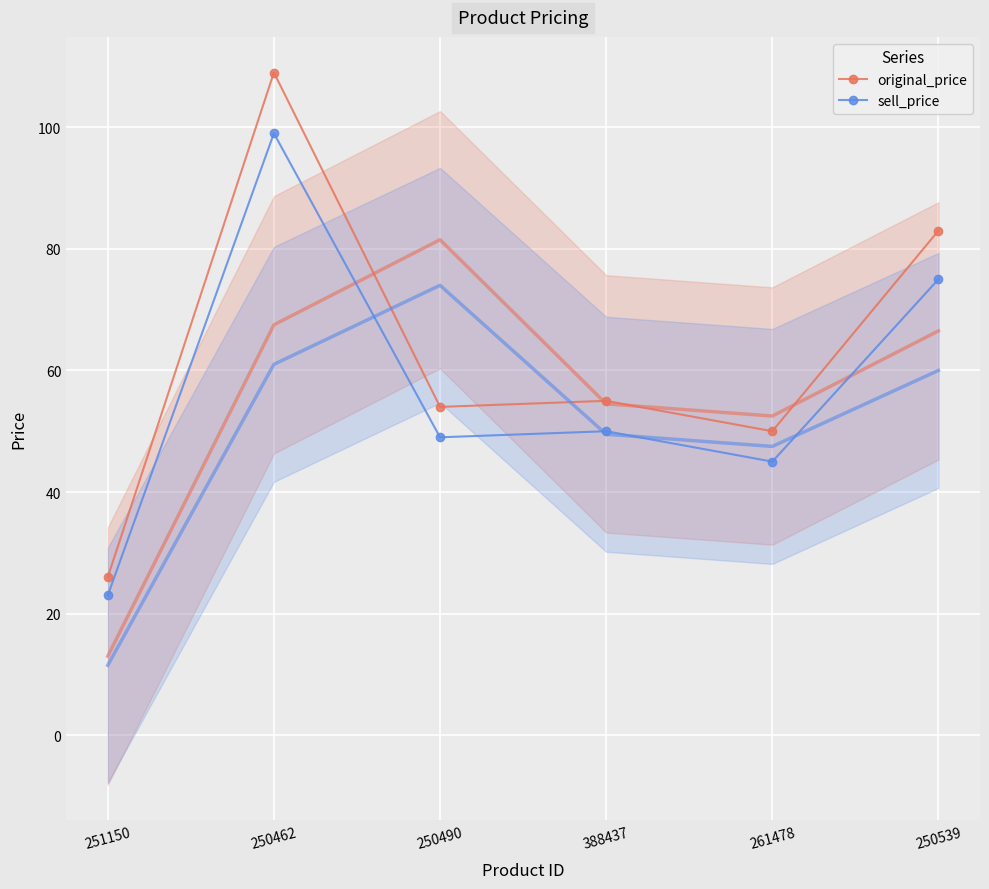

The sell_price series shows 8 at 251150. True or false?

False